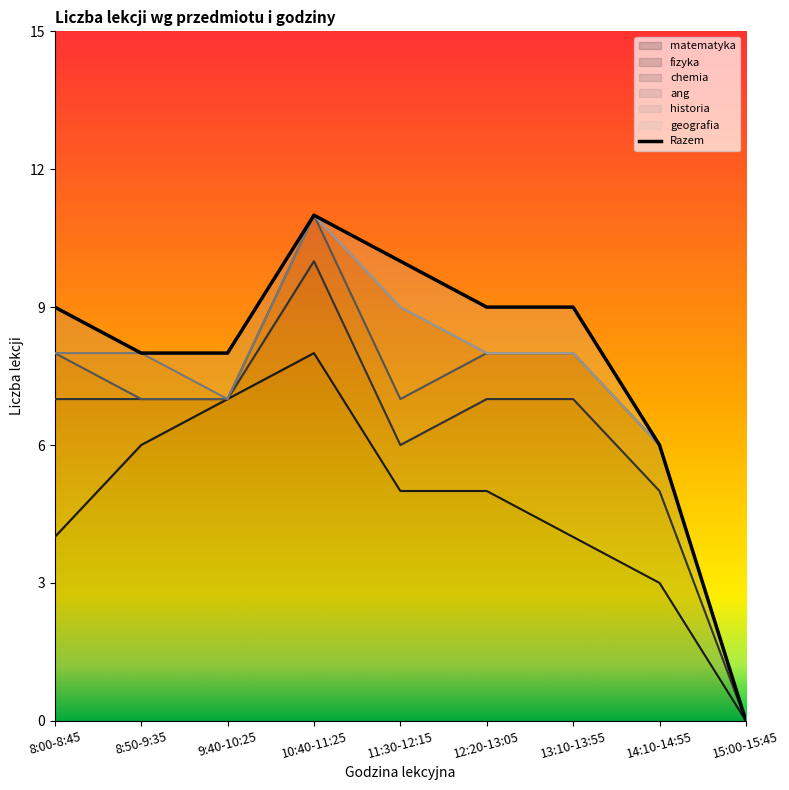

What is the label of the 6th point from the right?

10:40-11:25